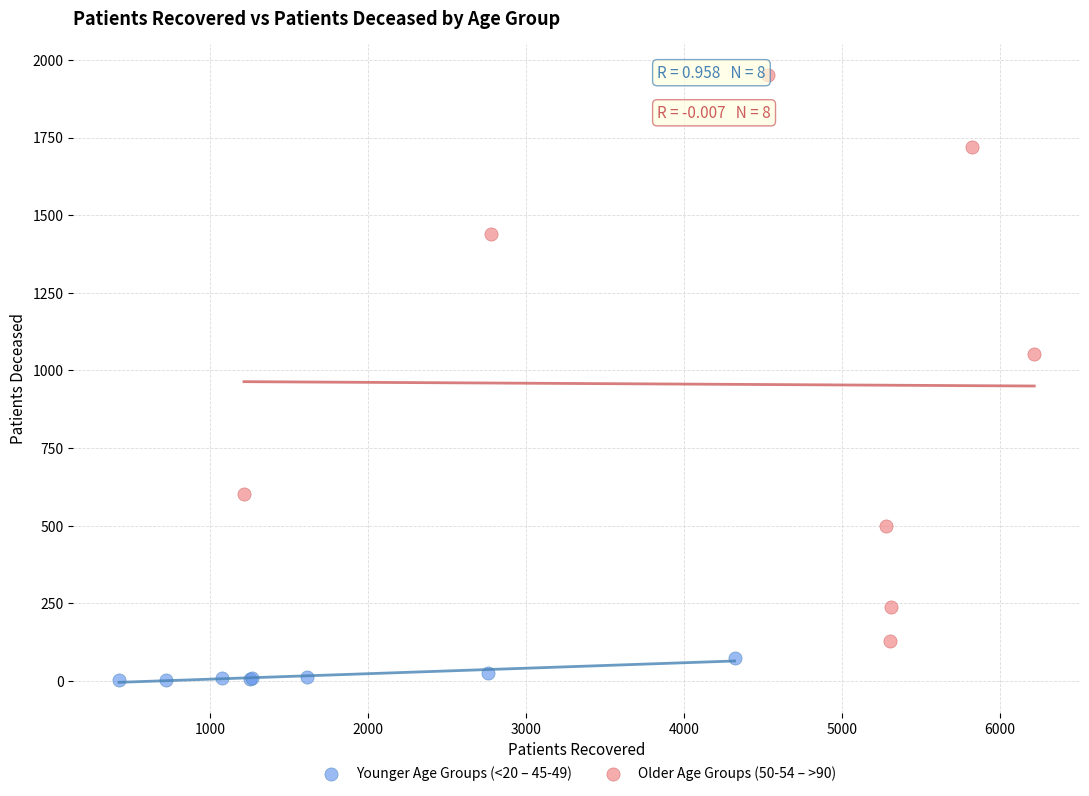

Which series reaches the minimum Y coordinate?

Younger Age Groups (<20 – 45-49)